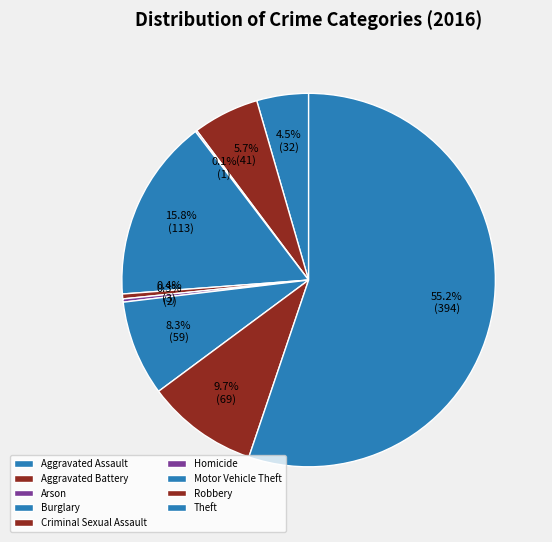

Between Aggravated Assault and Robbery, which is larger?

Robbery